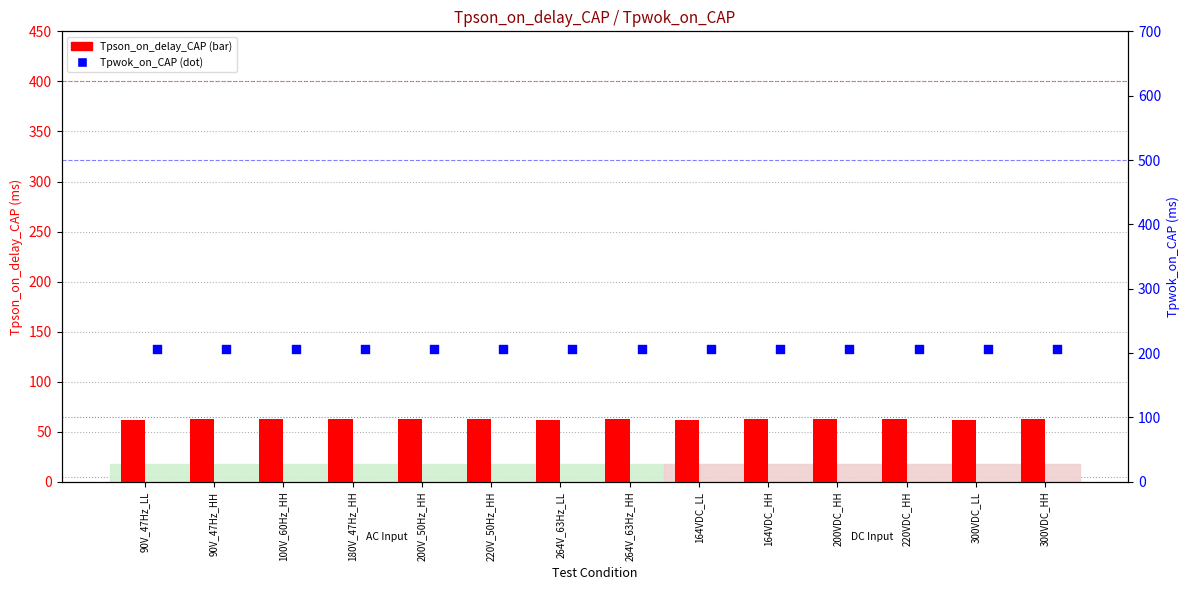

What is the total value across all series at 264V_63Hz_LL?

268.6